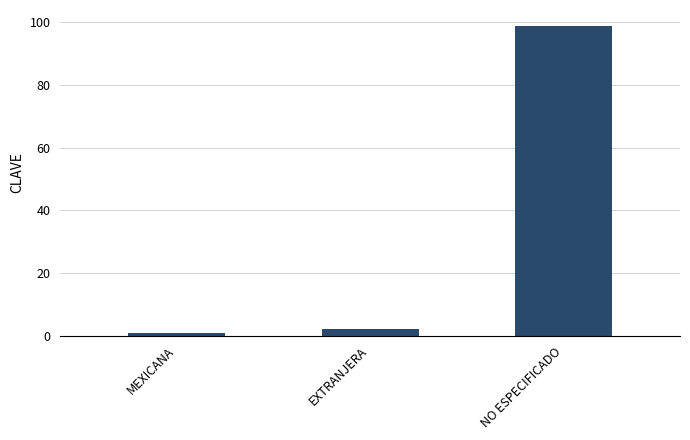

The chart shows a value of 168 at NO ESPECIFICADO. True or false?

False